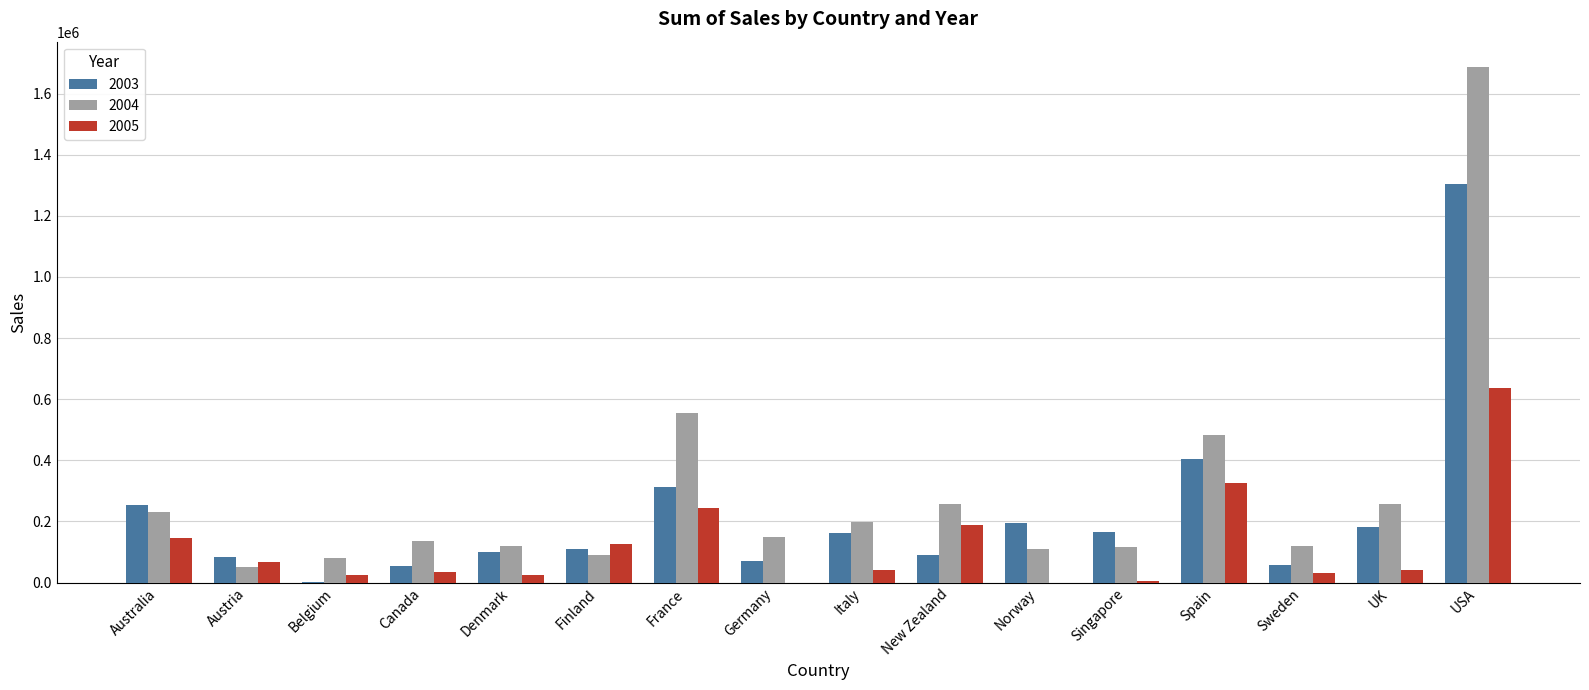

What is the lowest value of the 2004 series?

51694.4